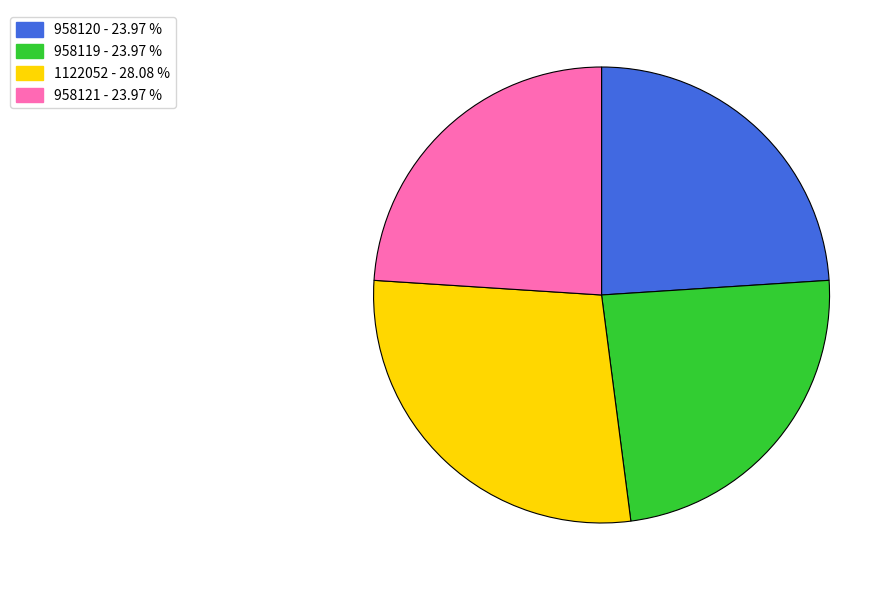

What is the ratio of the value at 958121 to the value at 958120?

1.0